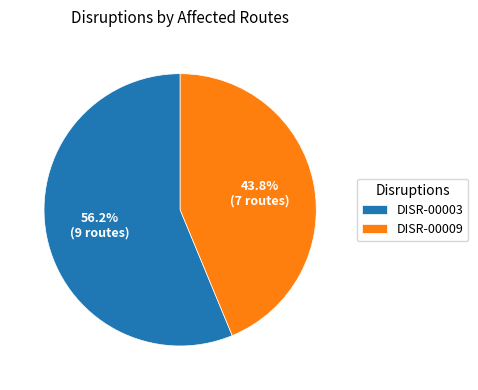

Is it true that DISR-00003 is 56% of the pie?

True